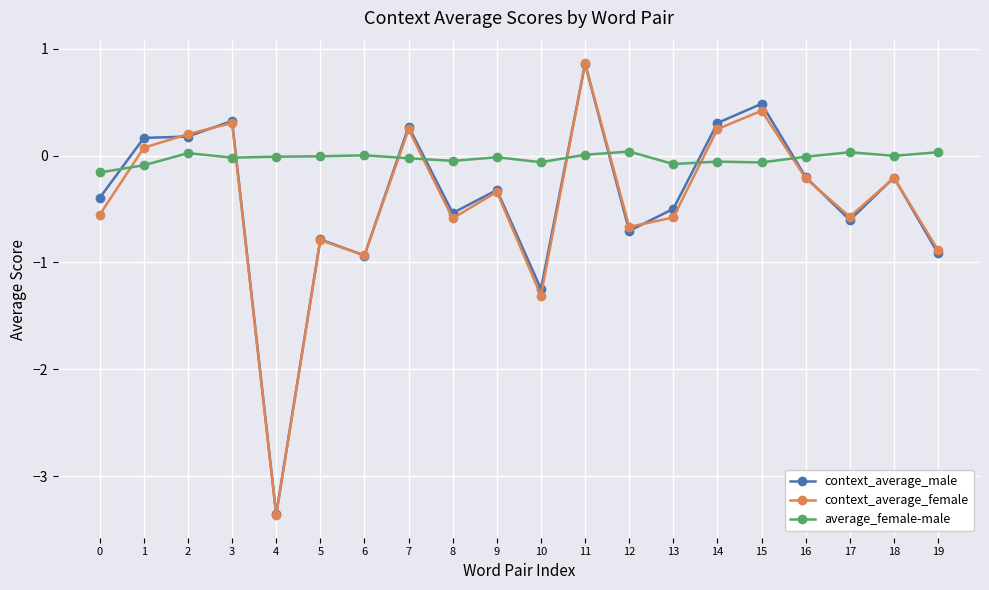

True or false: context_average_male and average_female-male cross at least once.

True